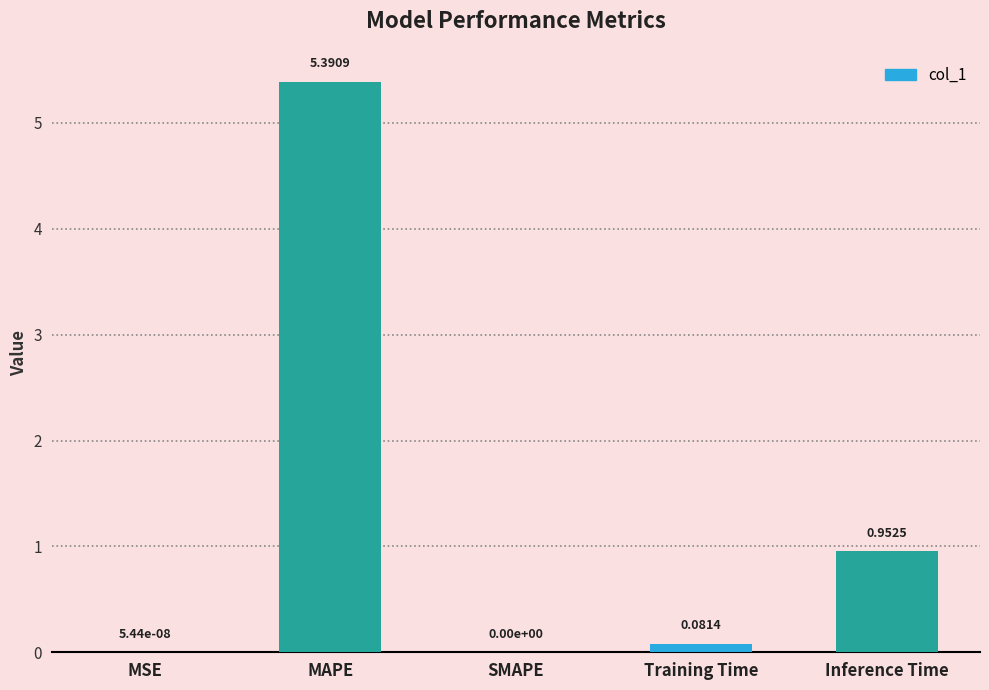

Count the number of categories in the chart.

5